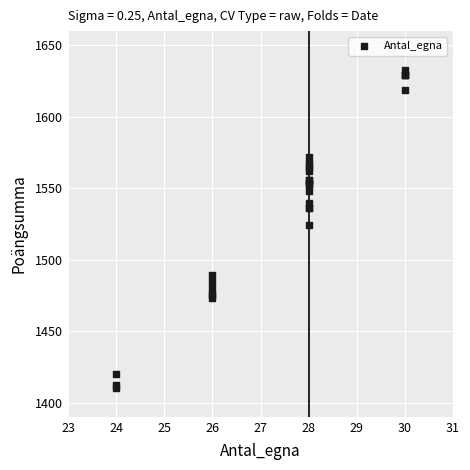

What Y value in the scatter plot is closest to 1521?

1524